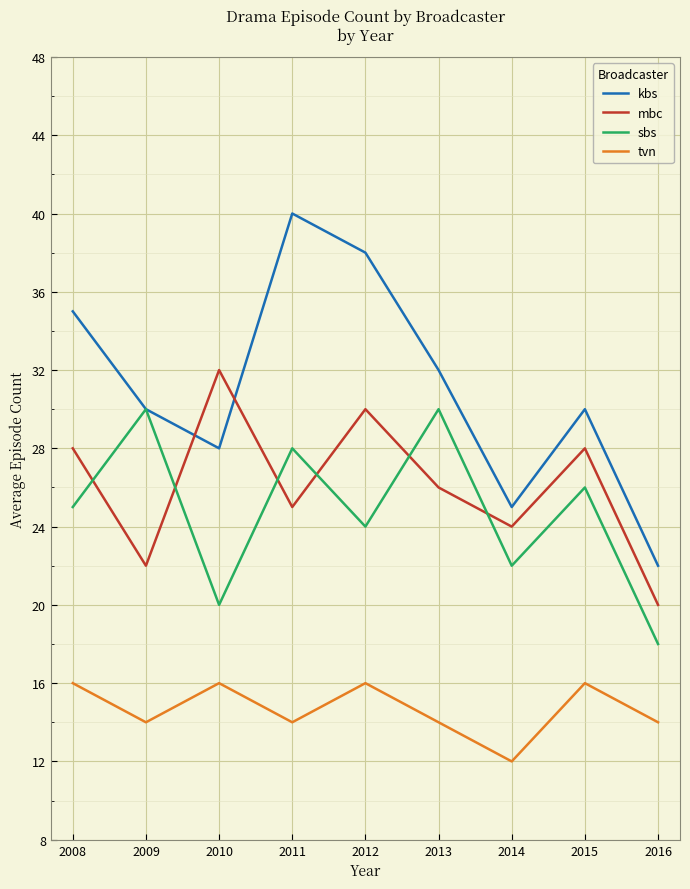

Rank the series by their maximum value, from highest to lowest.

kbs, mbc, sbs, tvn